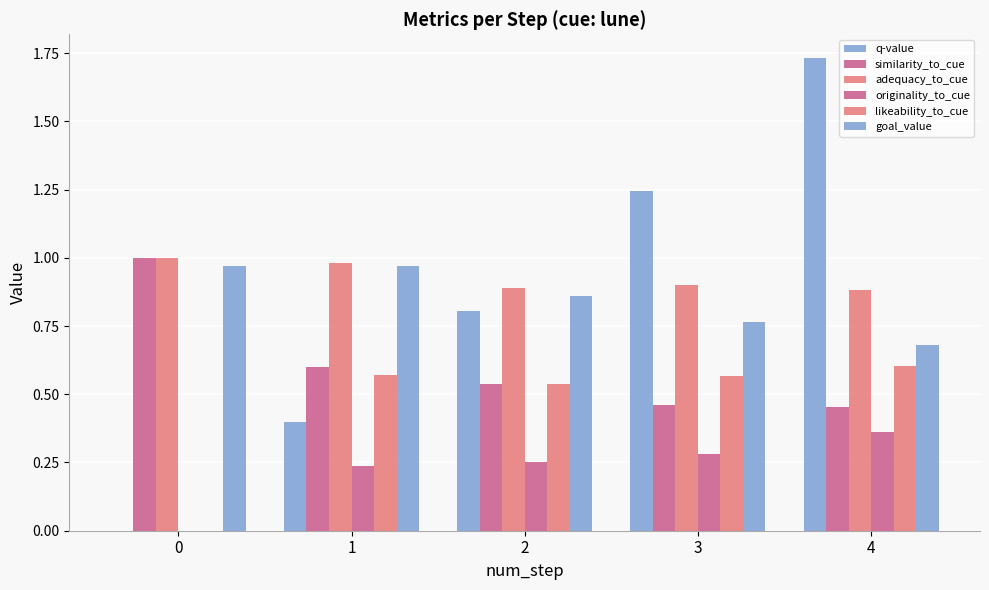

Reading left to right, list all the values displayed in this chart.

q-value: 0=0.0	1=0.4	2=0.8	3=1.2	4=1.7
similarity_to_cue: 0=1.0	1=0.6	2=0.5	3=0.5	4=0.5
adequacy_to_cue: 0=1.0	1=1.0	2=0.9	3=0.9	4=0.9
originality_to_cue: 0=0.0	1=0.2	2=0.3	3=0.3	4=0.4
likeability_to_cue: 0=0.0	1=0.6	2=0.5	3=0.6	4=0.6
goal_value: 0=1.0	1=1.0	2=0.9	3=0.8	4=0.7